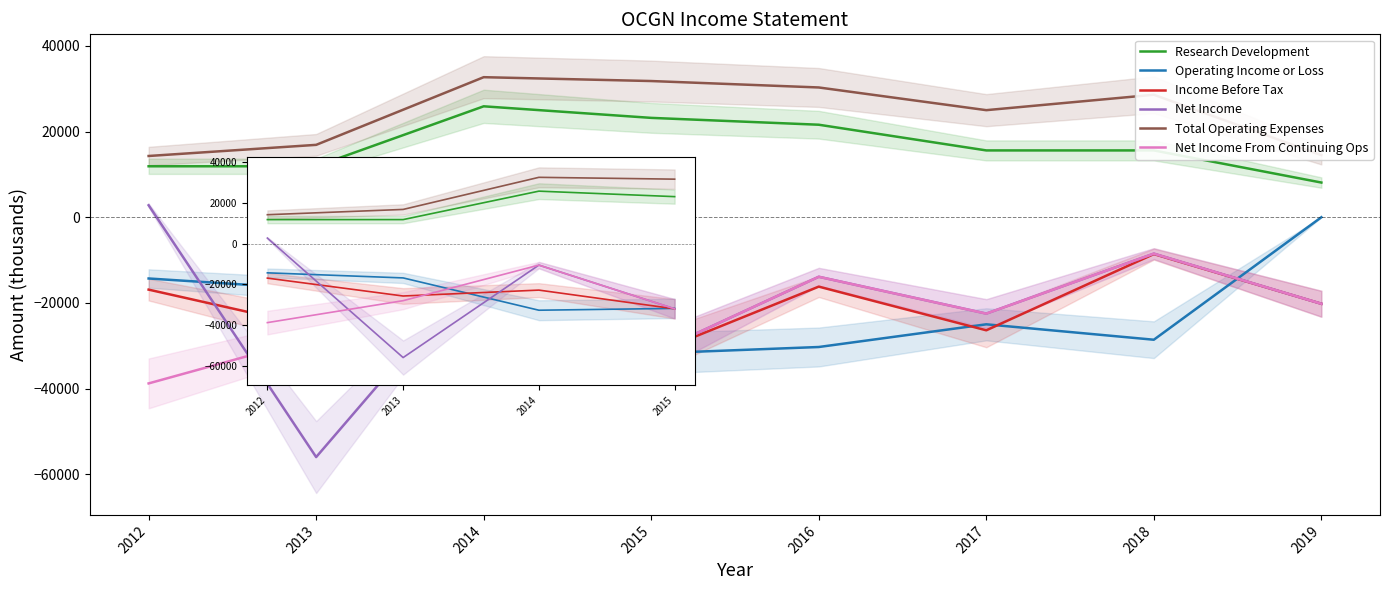

At which label does Net Income From Continuing Ops first exceed -28000?

2014